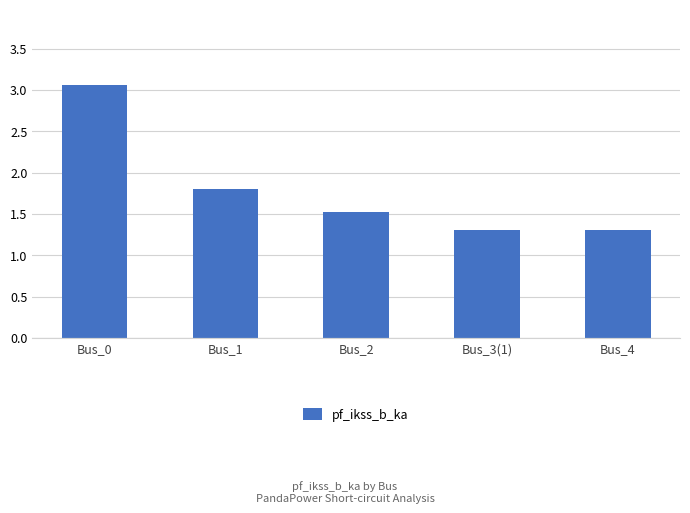

True or false: the data shows 1.8 at Bus_1.

True